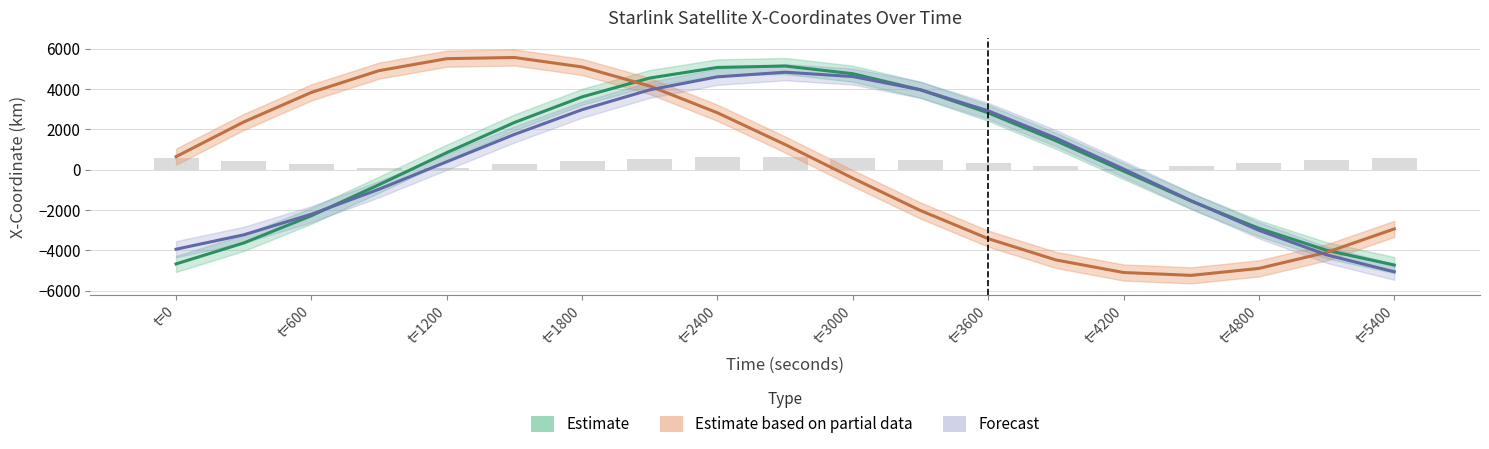

How many values in STARLINK-30111 - X-Coordinate are above zero?

10